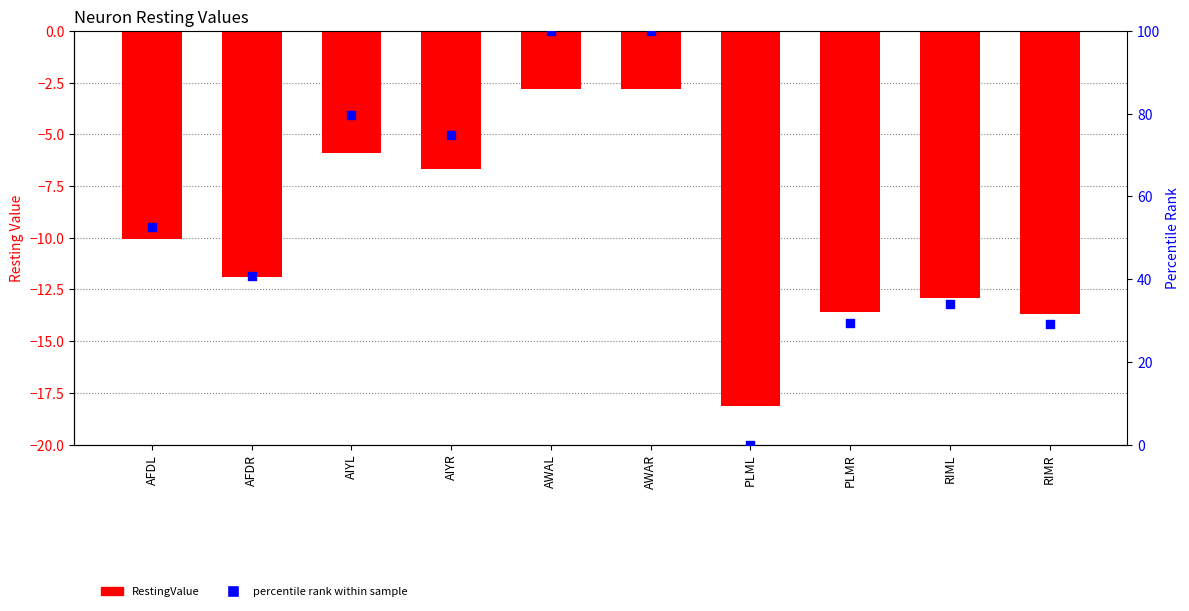

Which series reaches the maximum Y coordinate?

percentile rank within sample